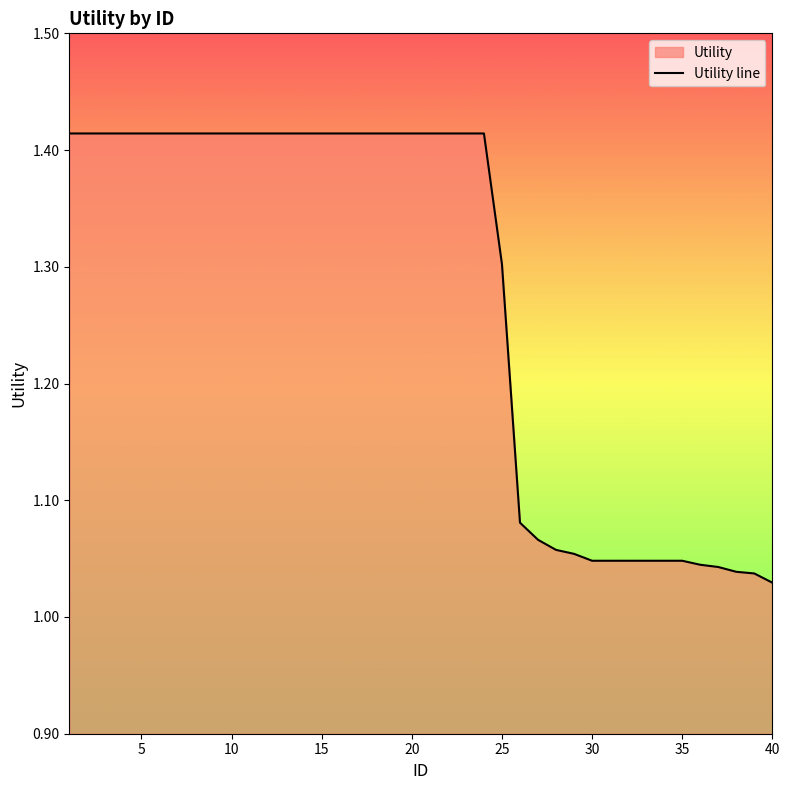

What is the greatest value displayed?

1.4